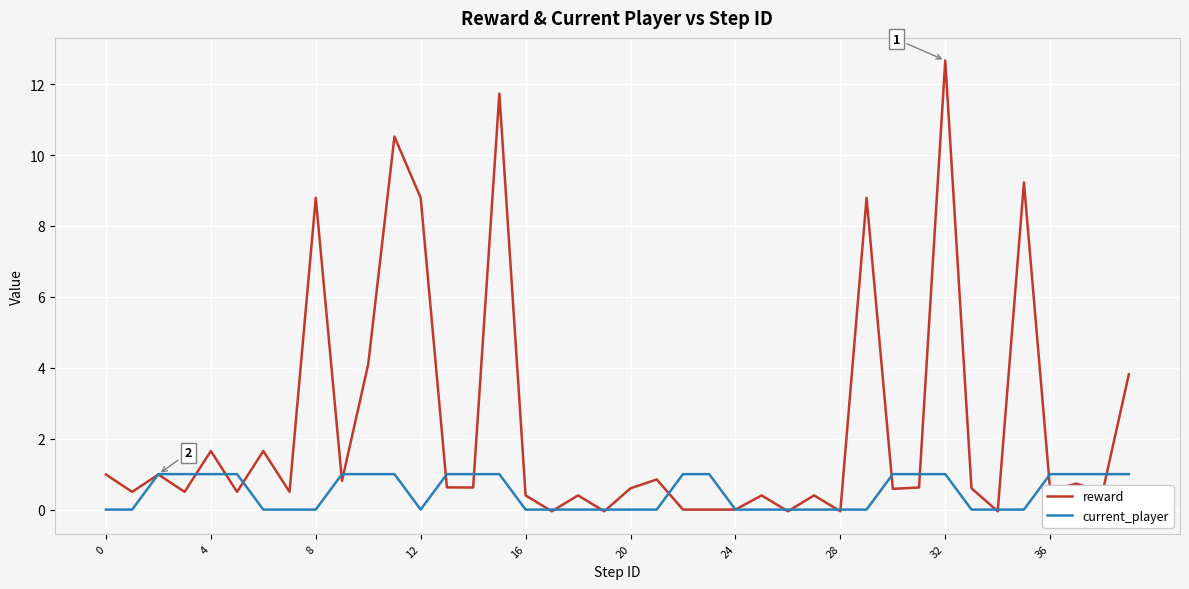

After their last crossing, which series has the higher values: reward or current_player?

reward